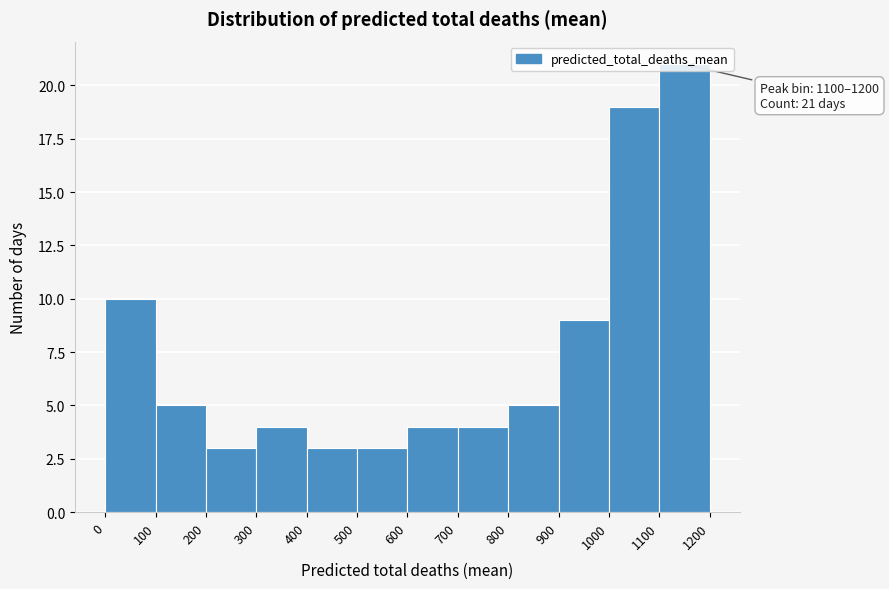

Over which range of the x-axis is the bar tallest?

1100 to 1200